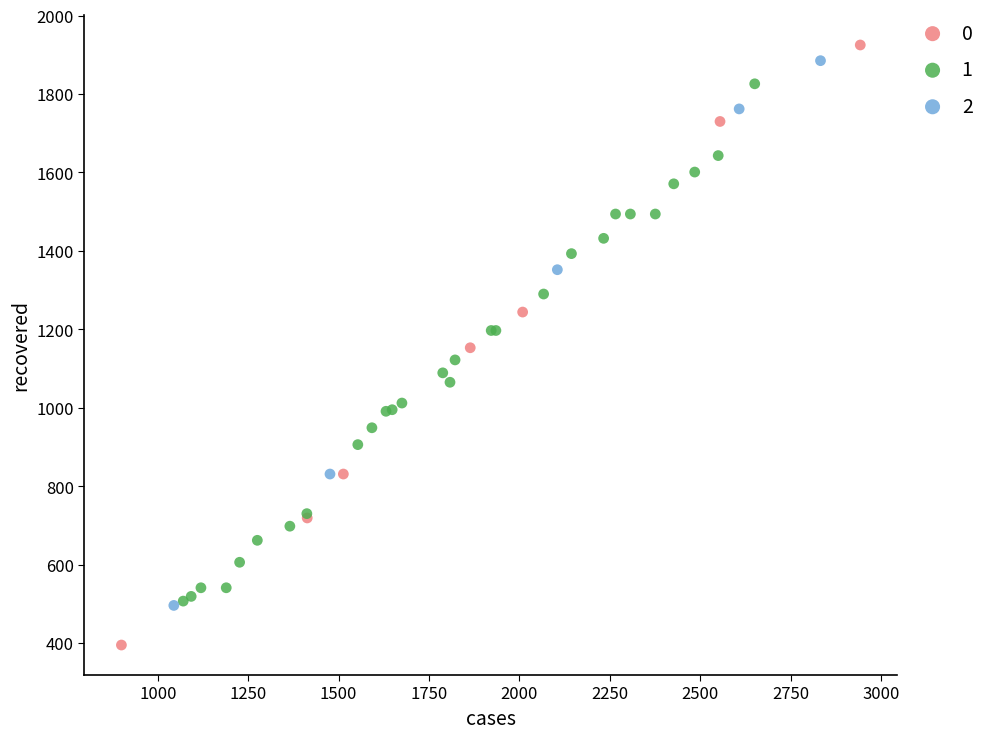

What are all the series names shown in the legend?

0, 1, 2